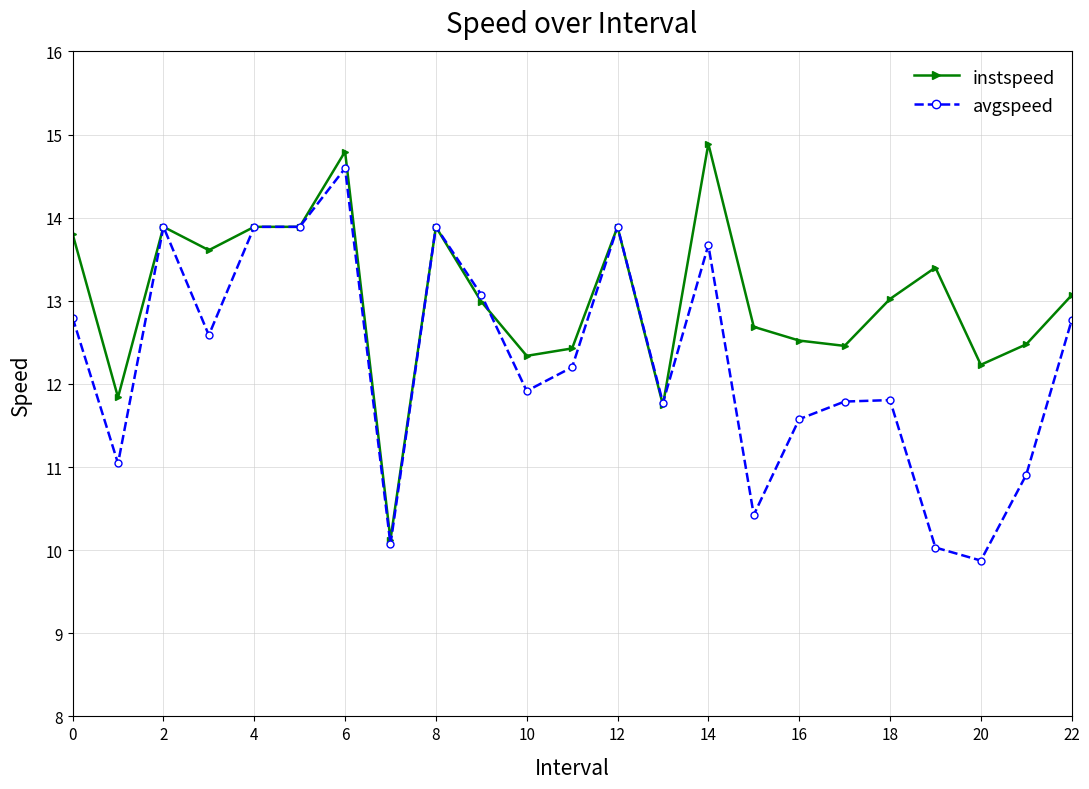

True or false: instspeed has more than 1 interior local peaks.

True